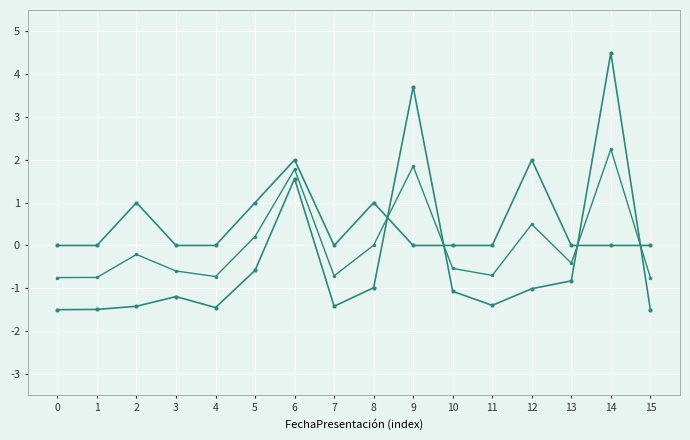

How many series are shown in this chart?

3